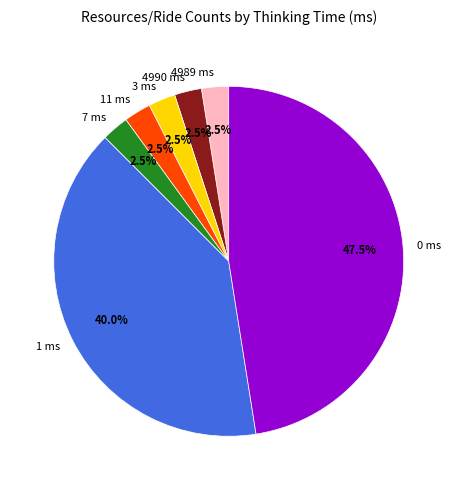

What is the ratio of the value at 0 ms to the value at 3 ms?

19.0